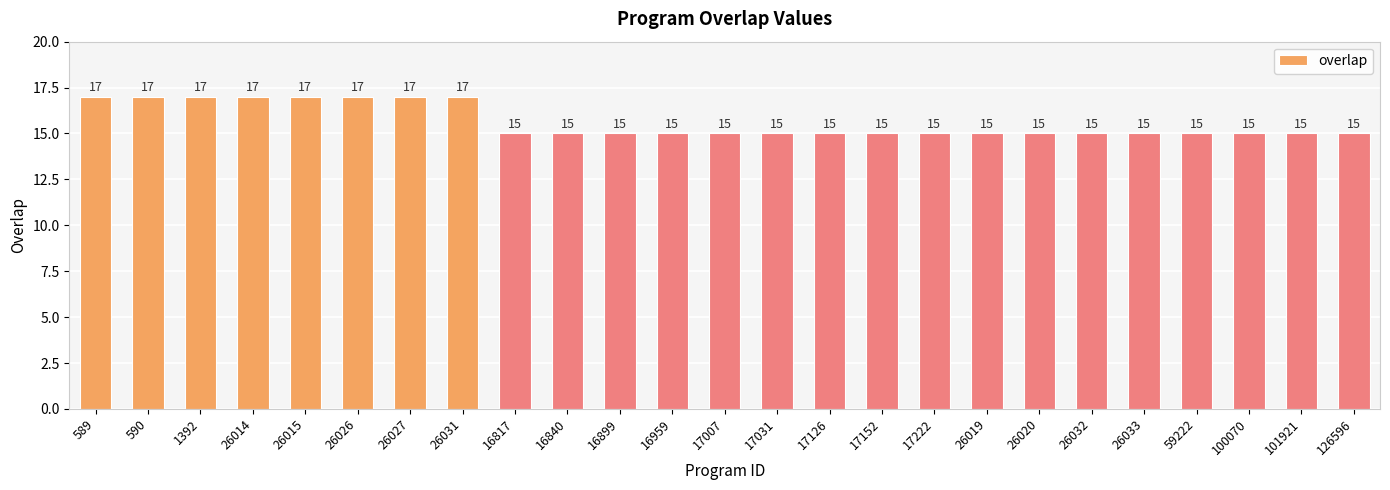

Count the values in the range 15 to 17.

25